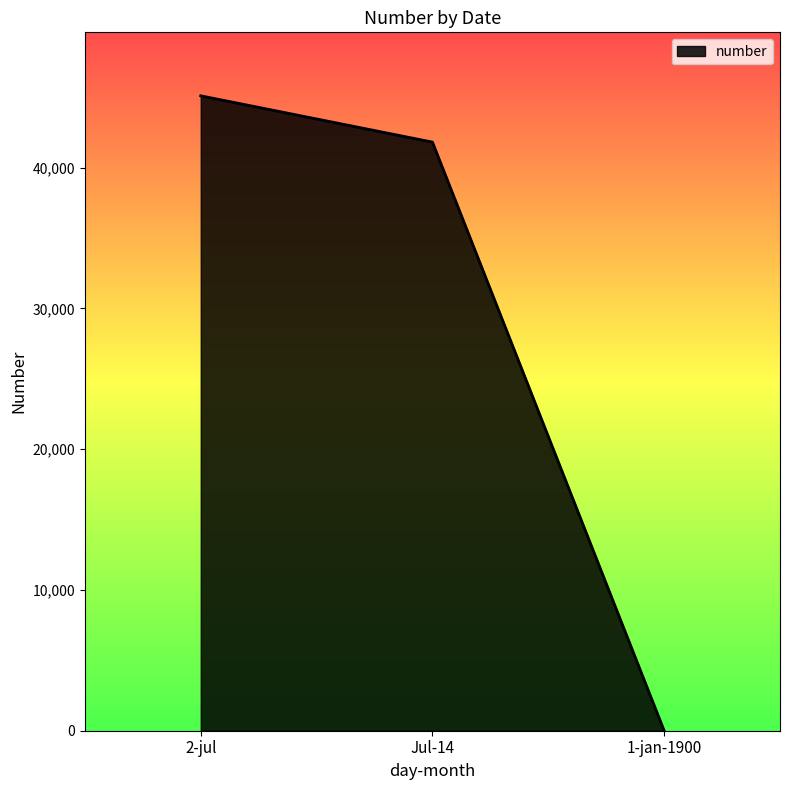

Is it true that the value at Jul-14 is 41821?

True